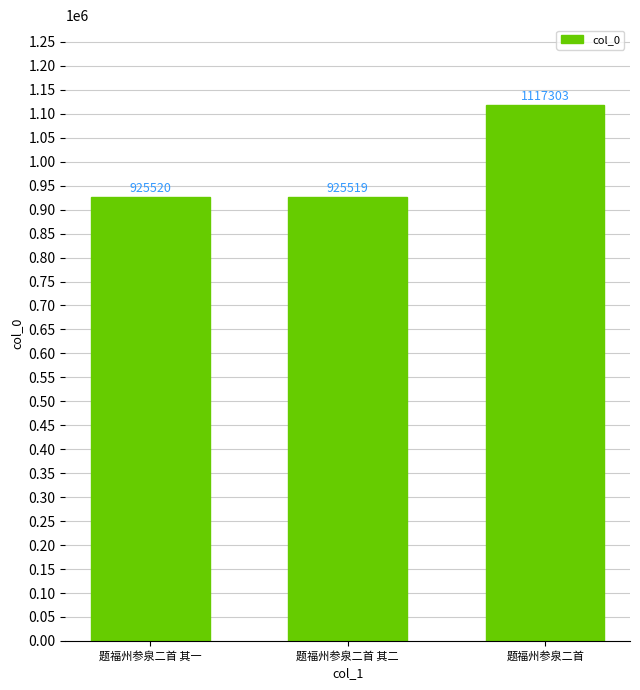

What is the label of the 1st bar from the right?

题福州参泉二首